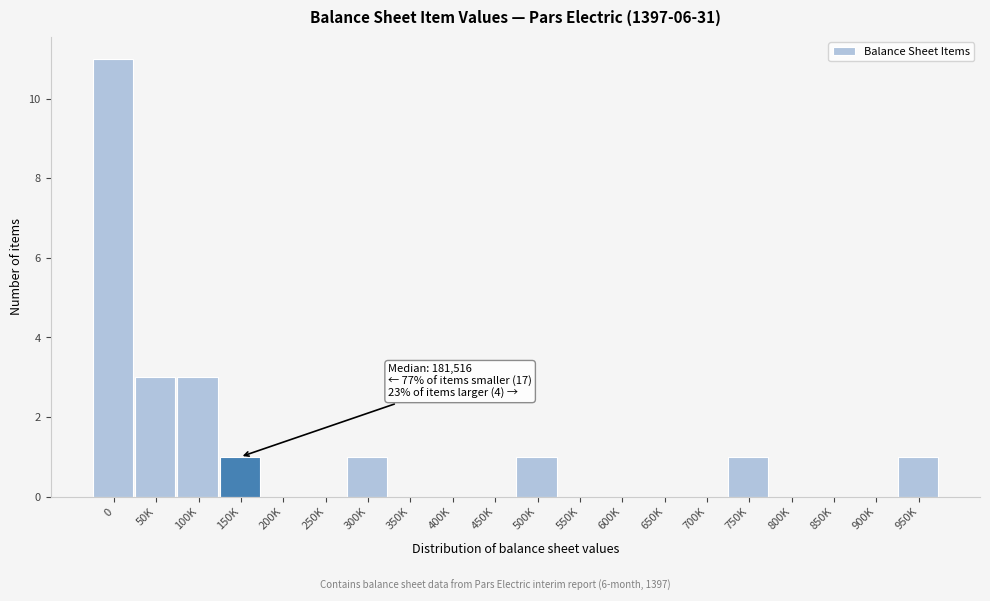

Reading left to right, list all the values displayed in this chart.

0=11	50K=3	100K=3	150K=1	200K=0	250K=0	300K=1	350K=0	400K=0	450K=0	500K=1	550K=0	600K=0	650K=0	700K=0	750K=1	800K=0	850K=0	900K=0	950K=1